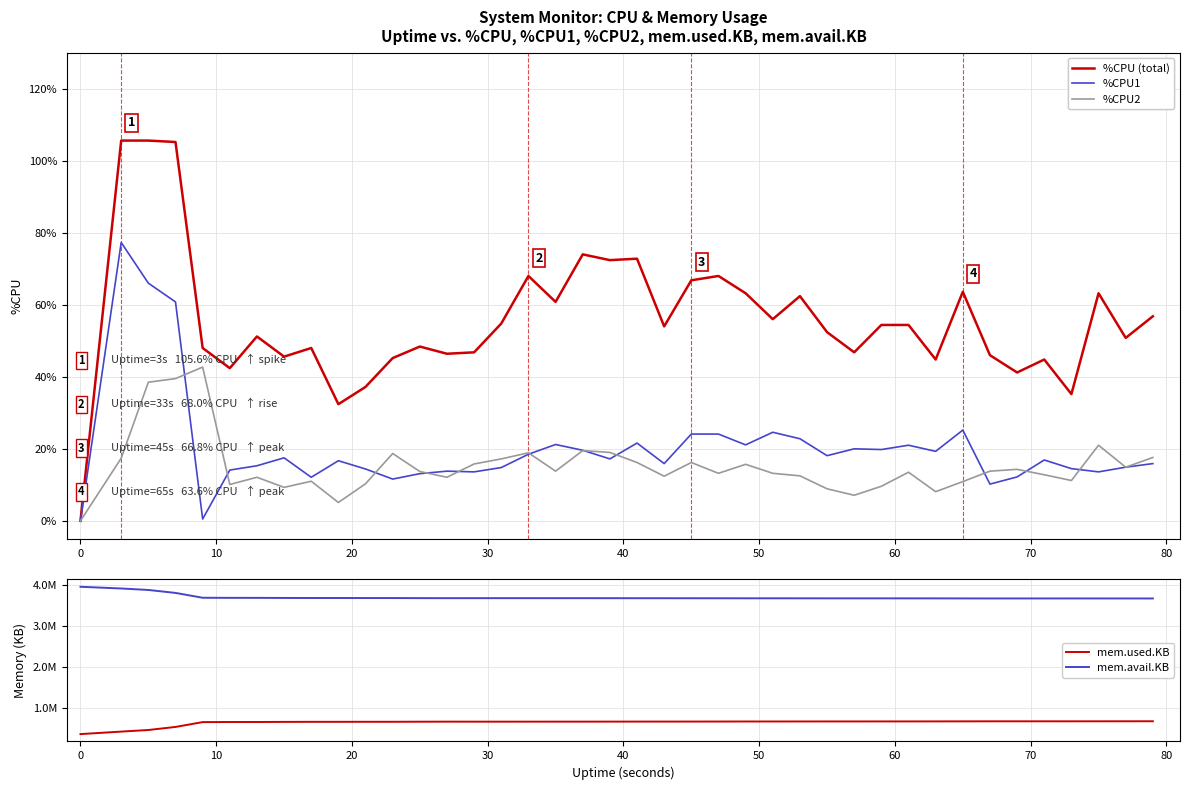

True or false: mem.avail.KB and %CPU2 cross at least once.

False